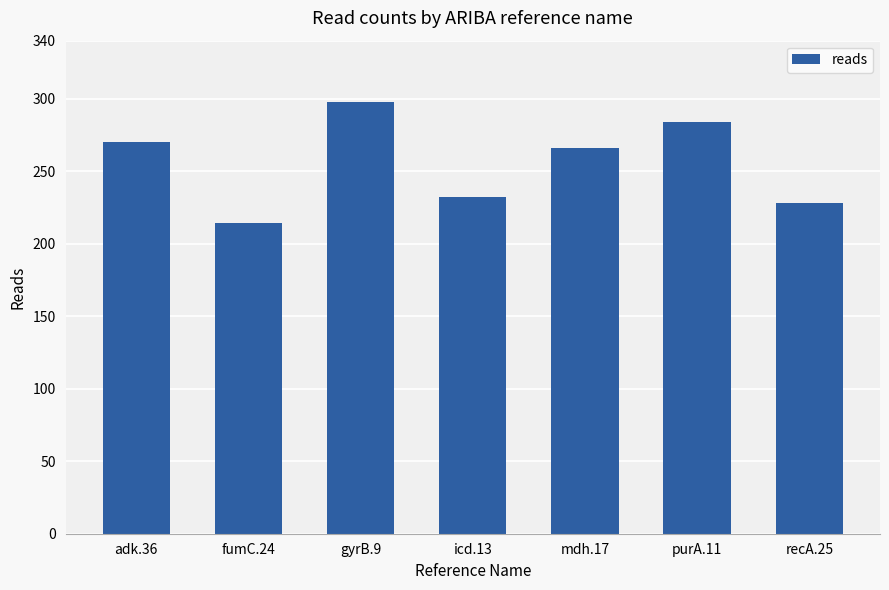

Reading left to right, what are all the values shown in this chart?

adk.36=270	fumC.24=214	gyrB.9=298	icd.13=232	mdh.17=266	purA.11=284	recA.25=228